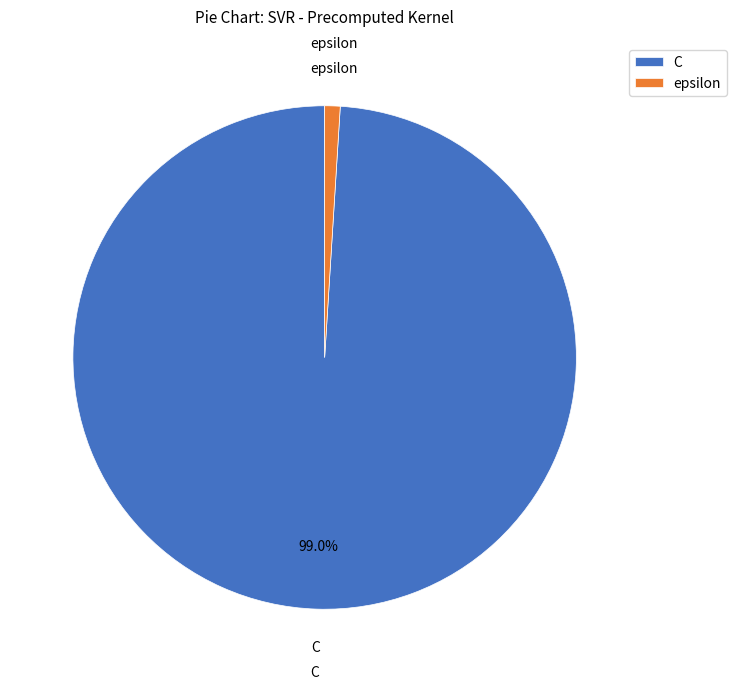

The epsilon slice represents 11% of the pie. True or false?

False